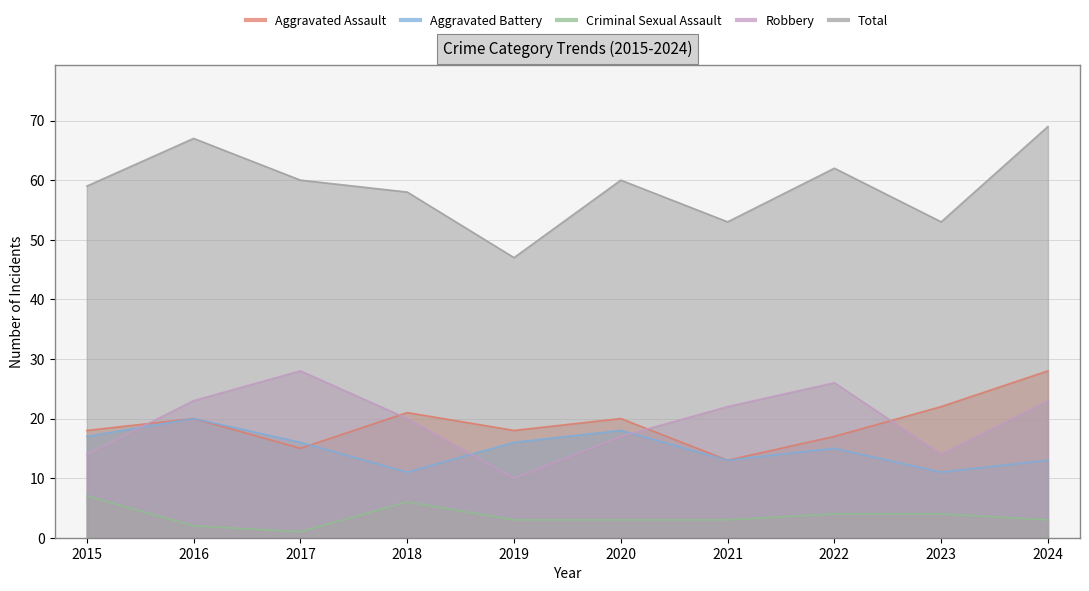

What is the value of the Total point at the 9th from the left?

53